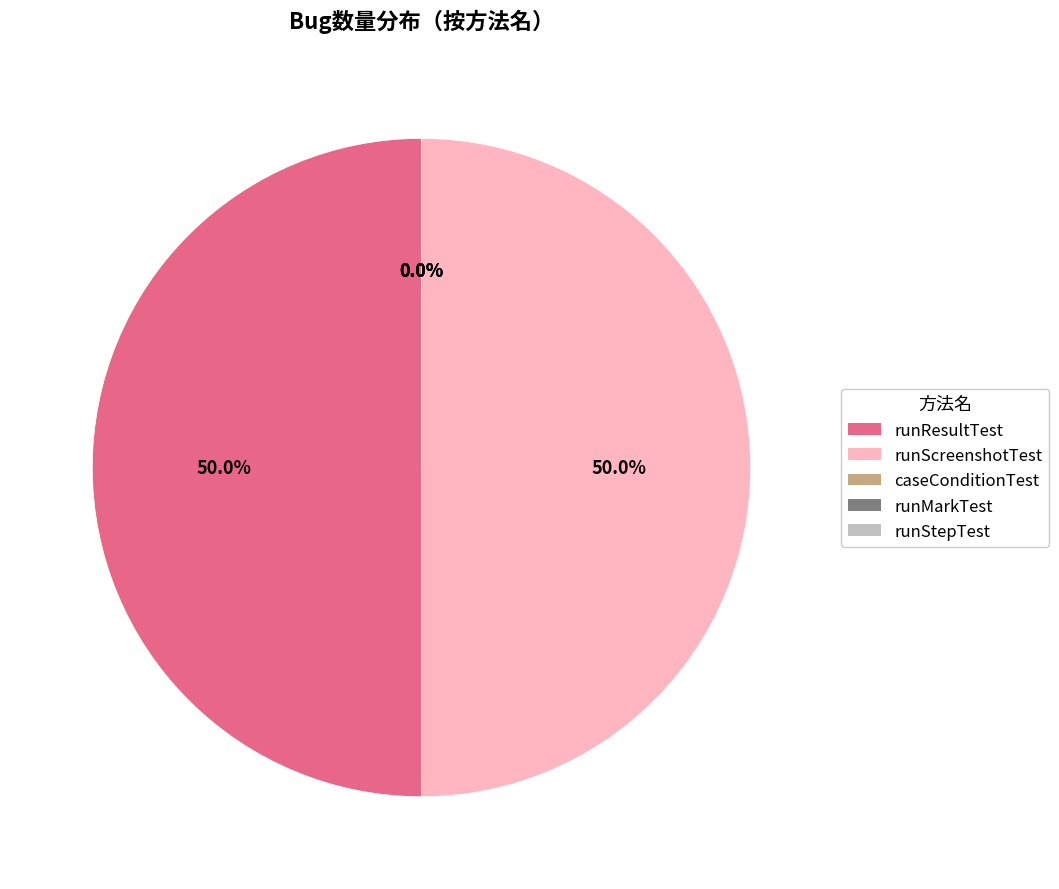

What is the largest slice in the pie chart?

runResultTest